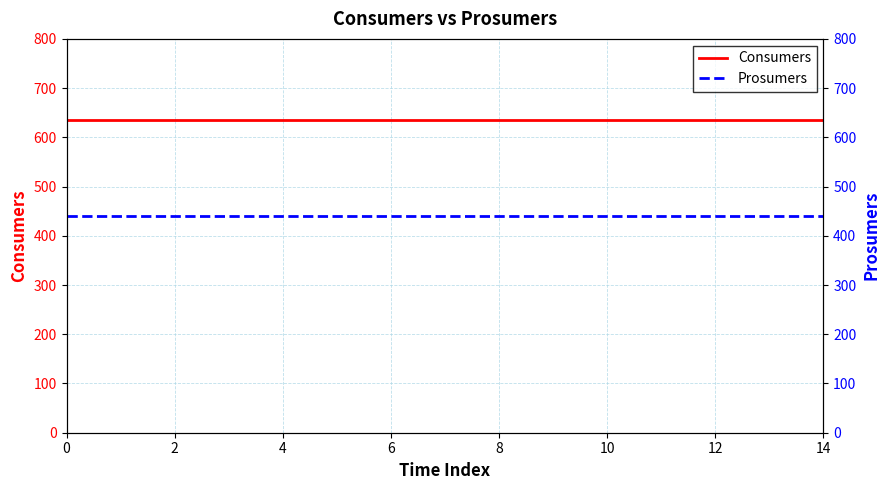

Does the chart display data point markers on the line(s)?

No